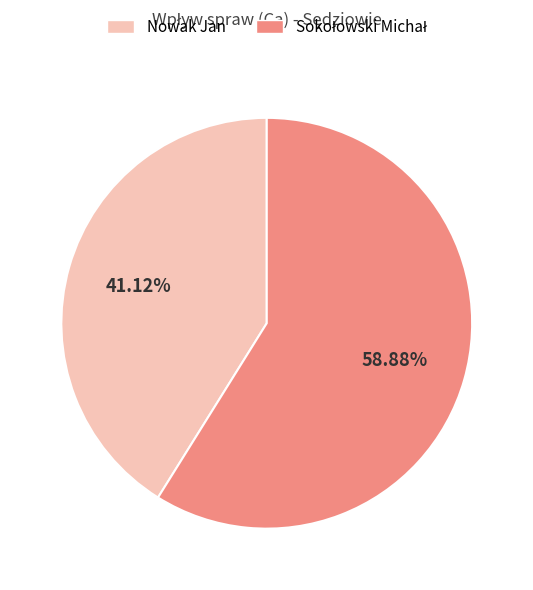

How many slices are in this pie chart?

2